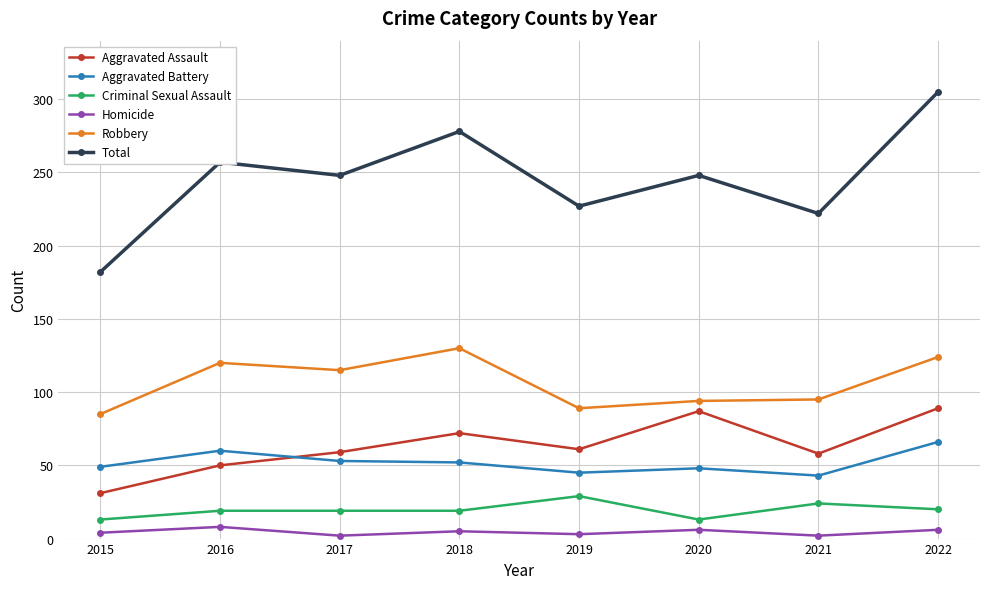

Where is the first local minimum for Robbery?

2017